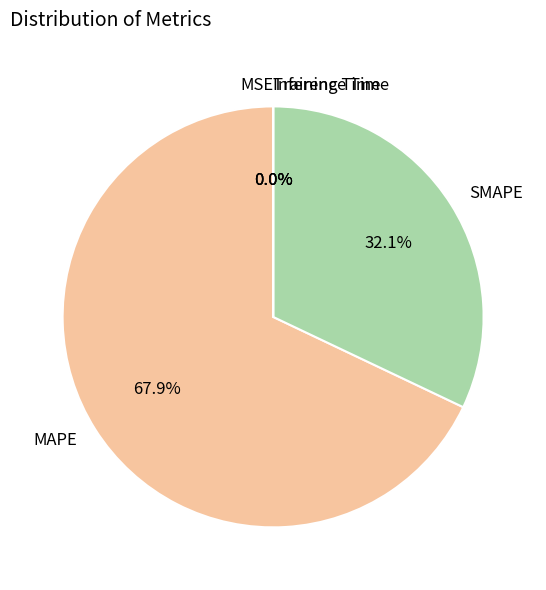

Is there a majority slice in this chart?

Yes